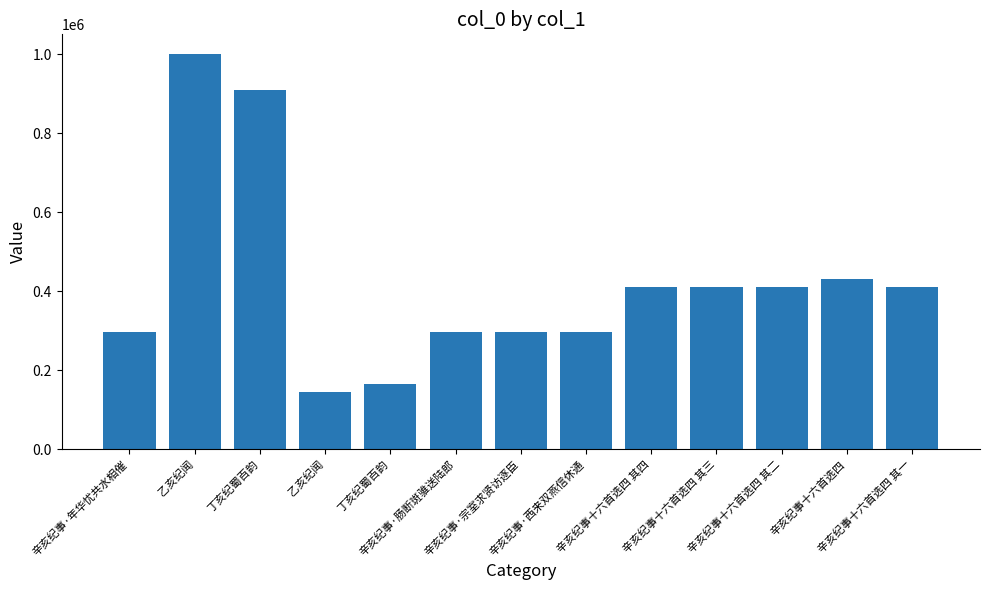

What is the difference between the maximum and minimum values?

854820